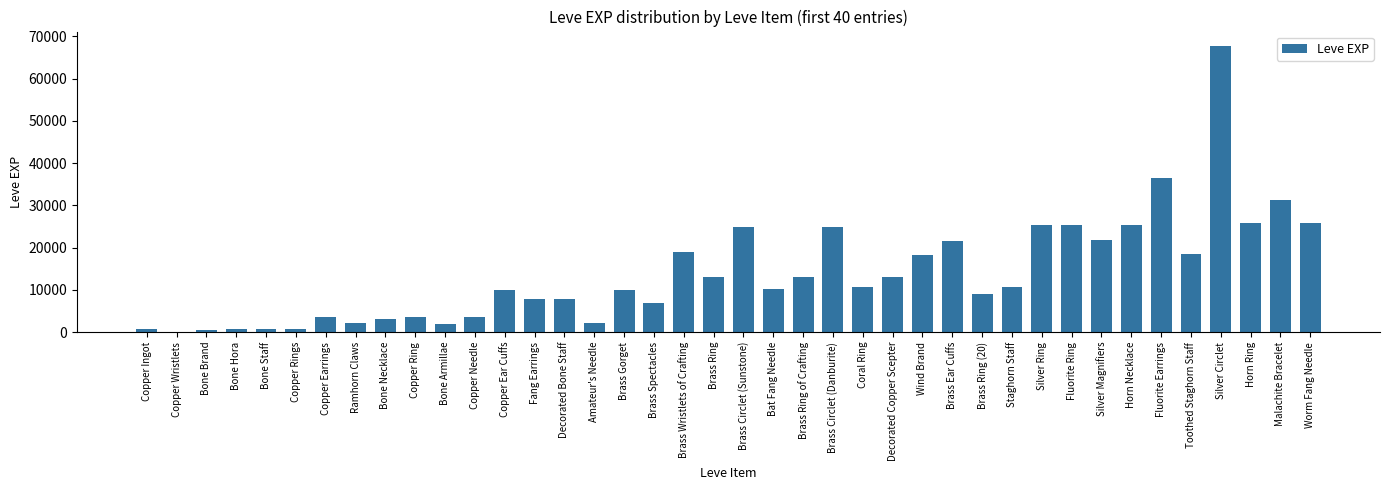

What is the greatest value displayed?

67730